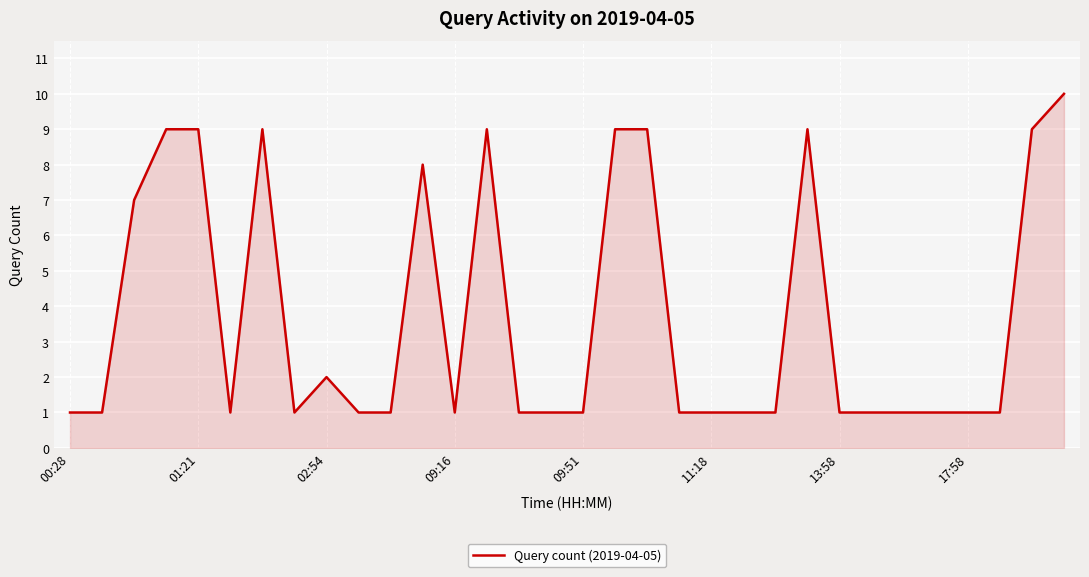

How many lines are shown in the chart?

1